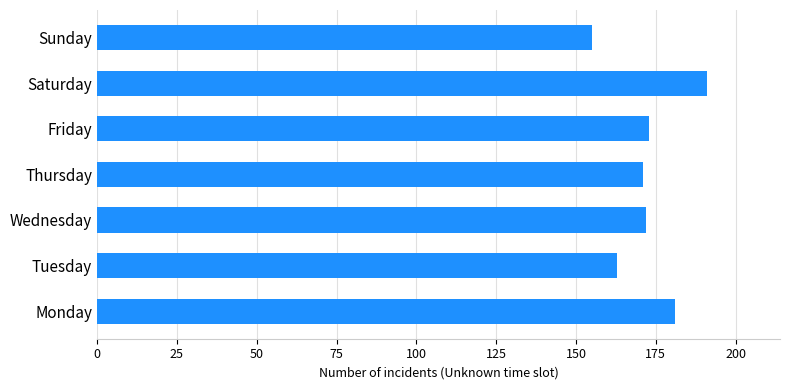

Is it true that the value at Thursday is 43?

False